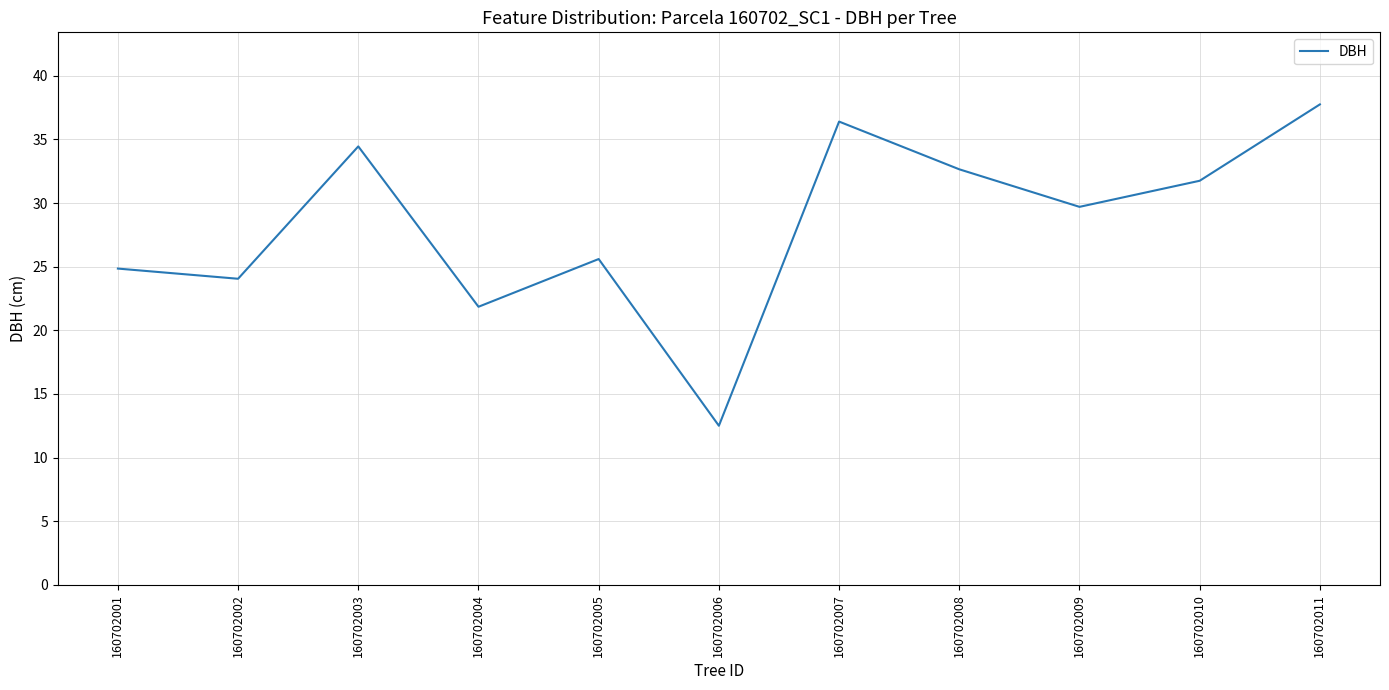

What is the maximum value shown in the chart?

37.8